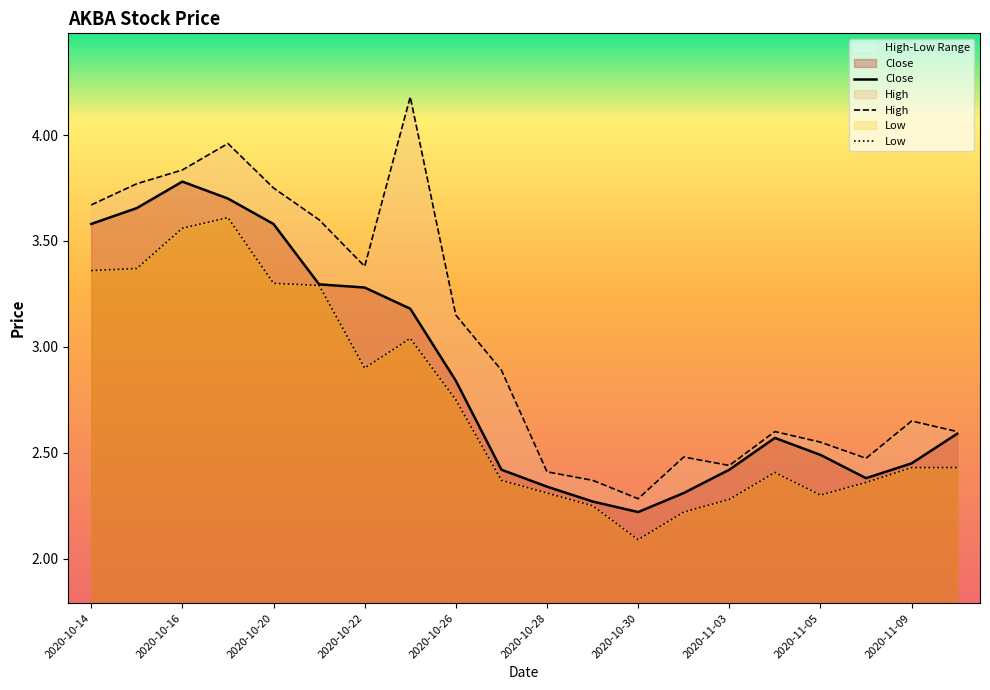

The High series shows 2.9 at 2020-10-27. True or false?

True